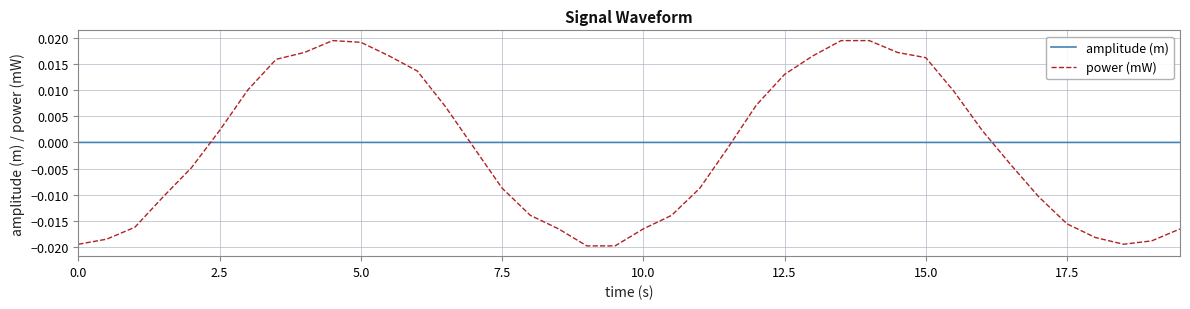

True or false: power (mW) and amplitude (m) cross at least once.

True